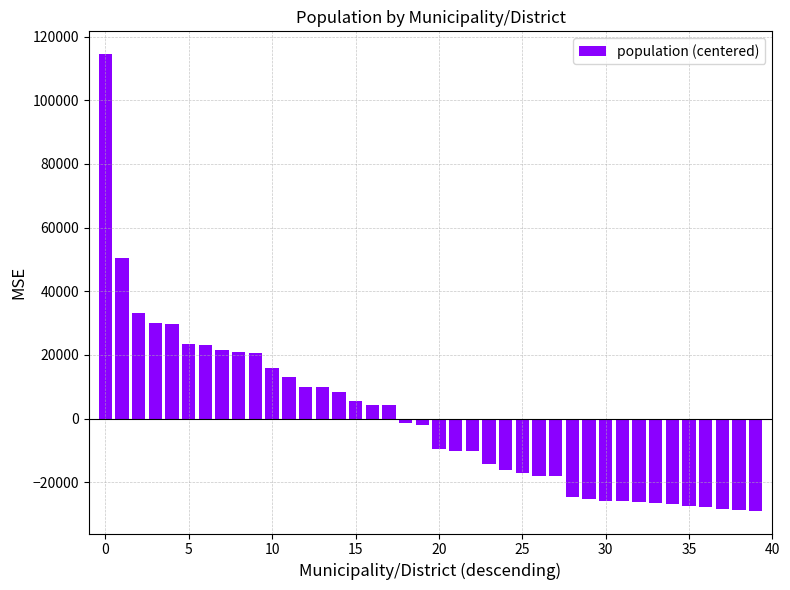

What is the difference between the maximum and minimum values?

143376.0